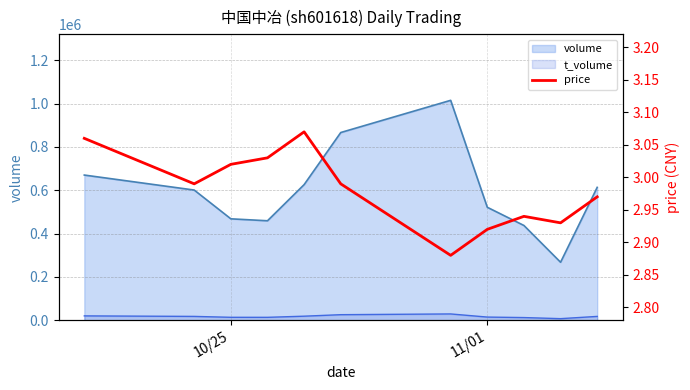

What is the maximum value for t_volume?

29563